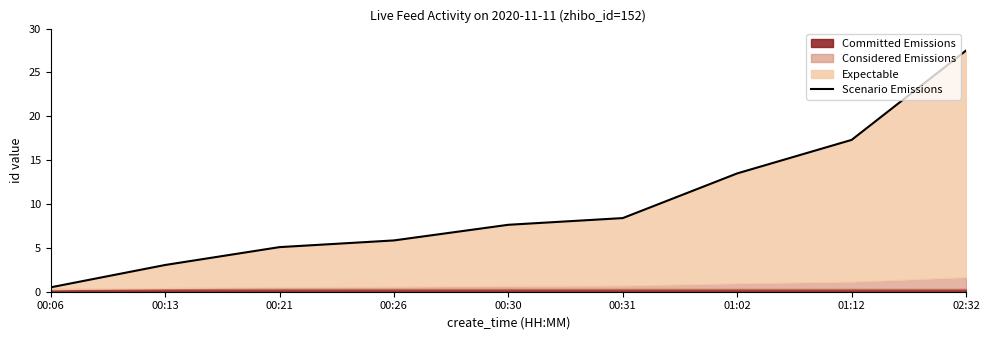

True or false: the data shows 5.4 at 00:13.

False